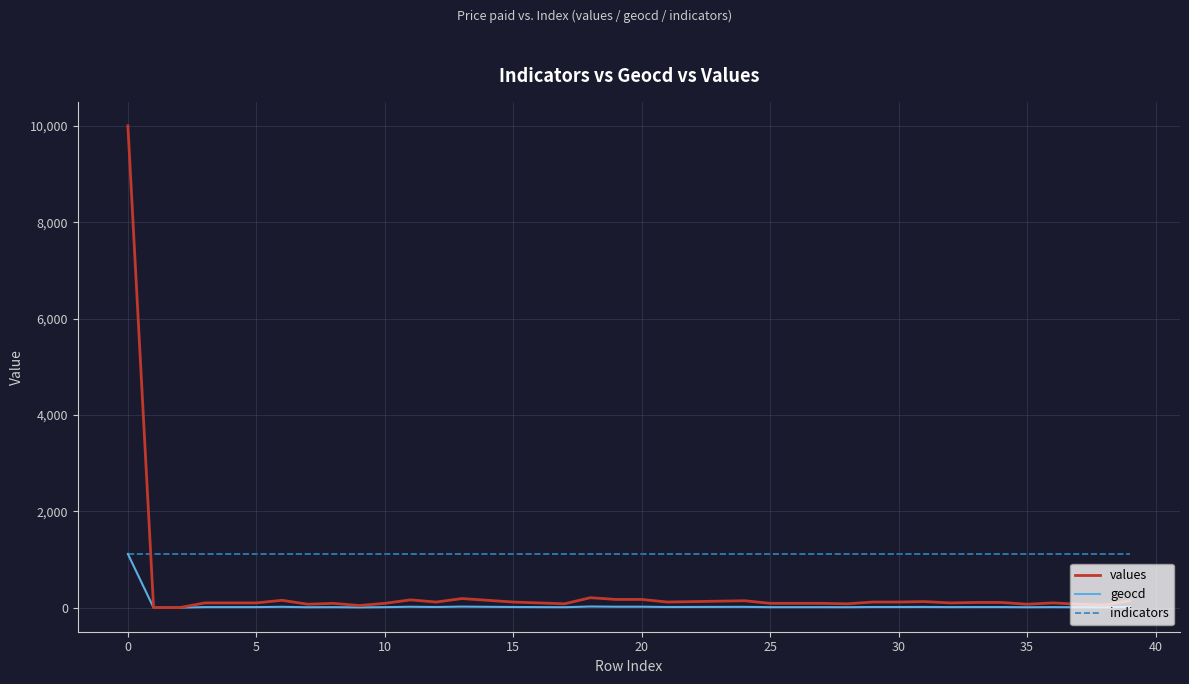

What is the maximum value shown in the chart?

10000